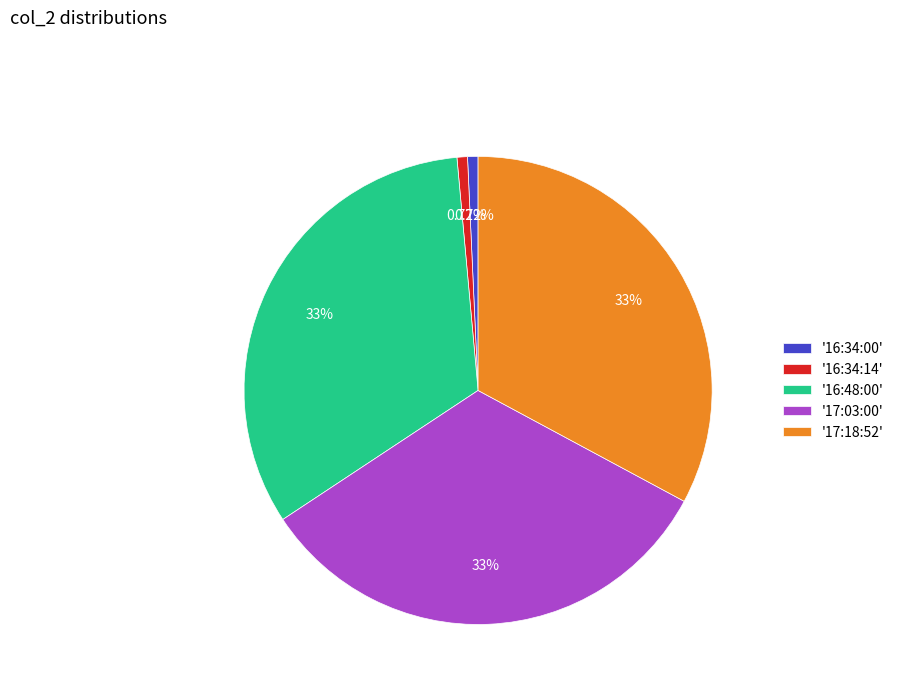

Between '16:34:14' and '17:03:00', which is larger?

'17:03:00'